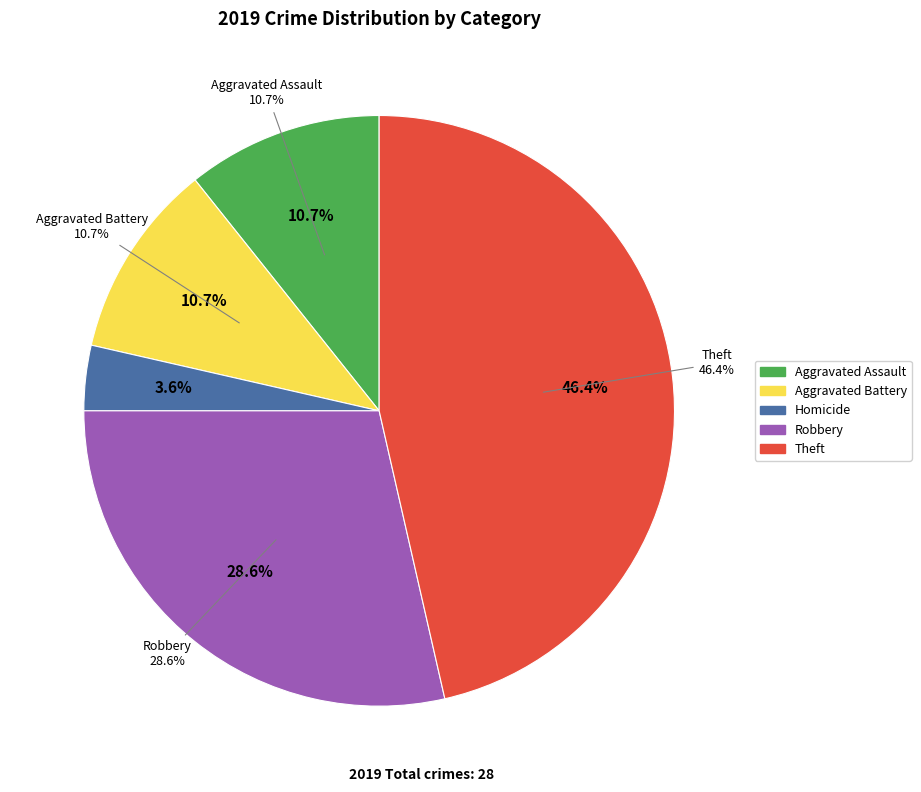

Does Aggravated Battery represent more than half of the total?

No